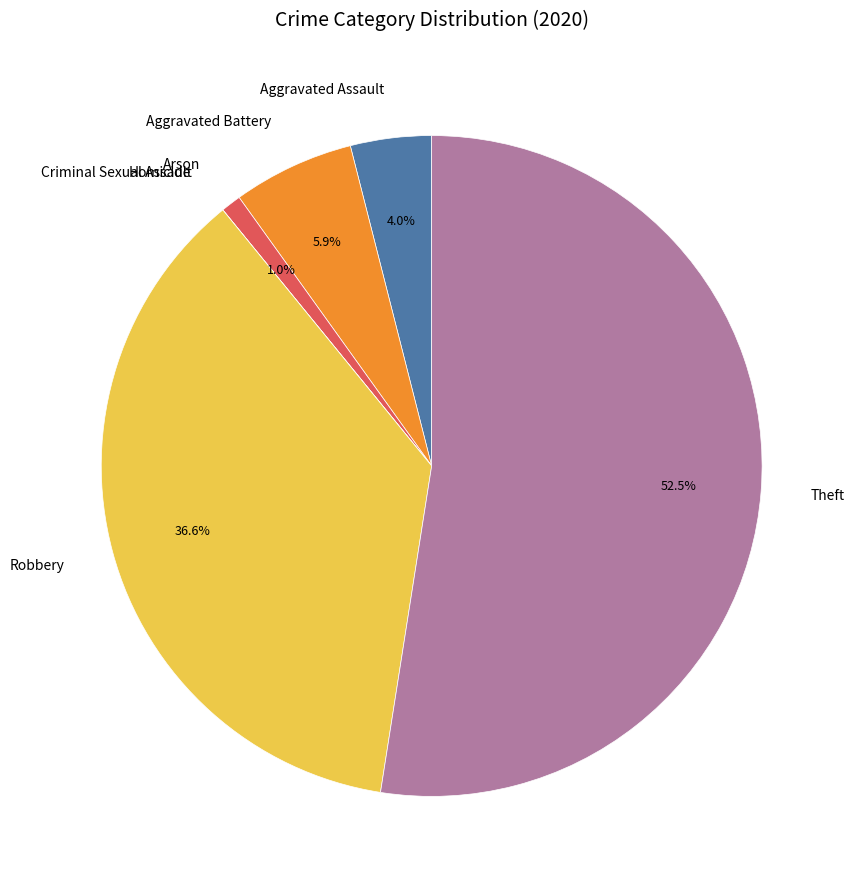

Which category has the biggest portion of the pie?

Theft